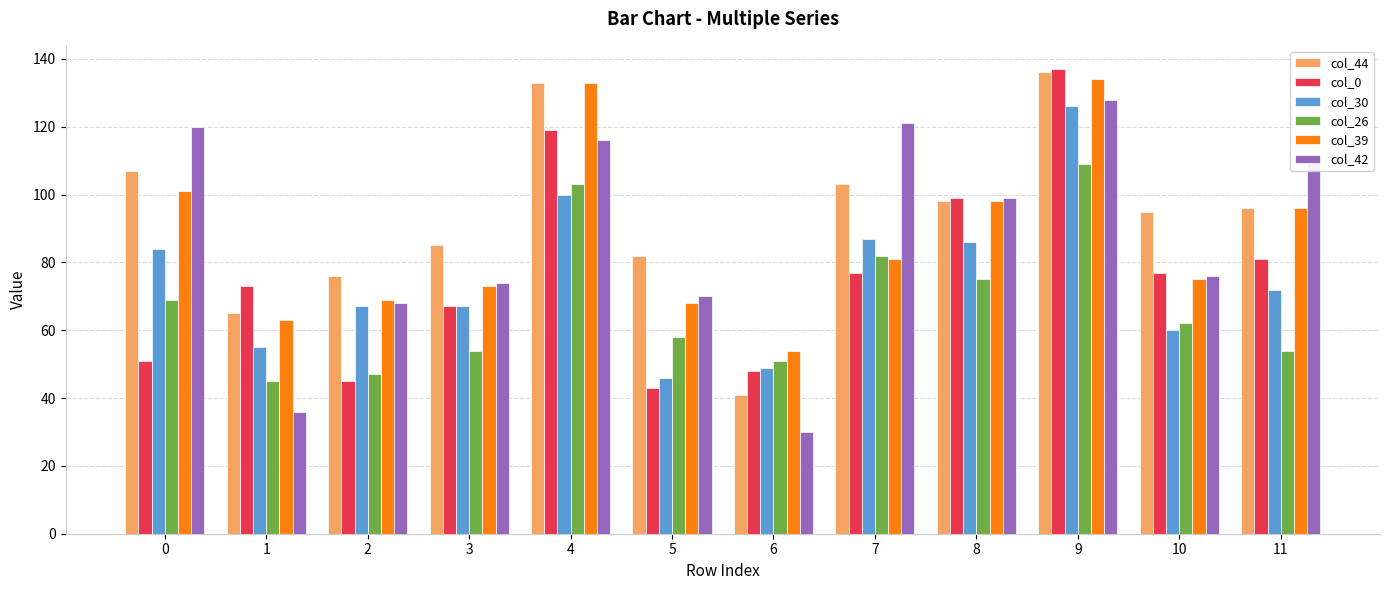

What is the greatest value displayed?

137